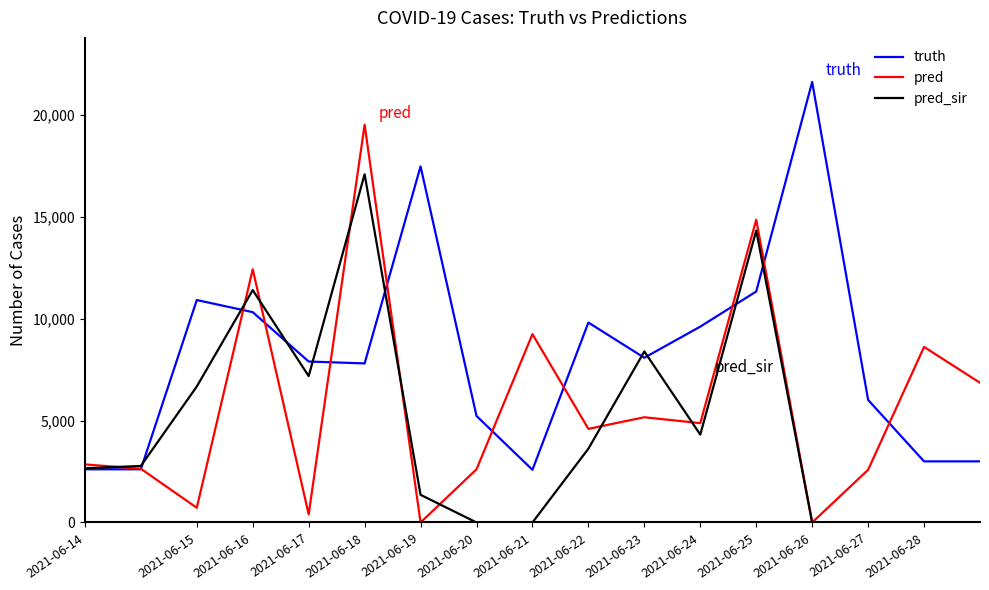

Which series has the largest total across all categories?

truth